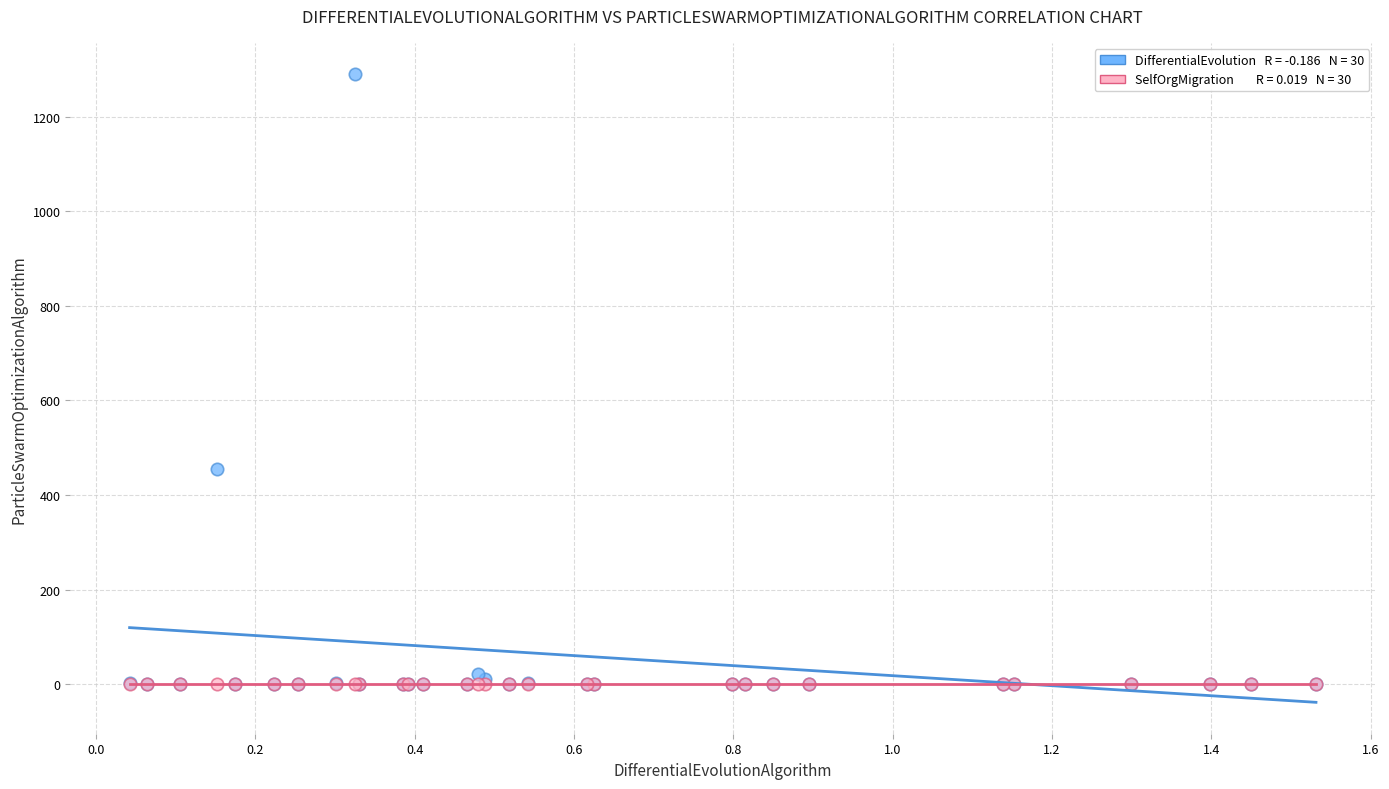

Across all series, what Y value is closest to 644?

454.3